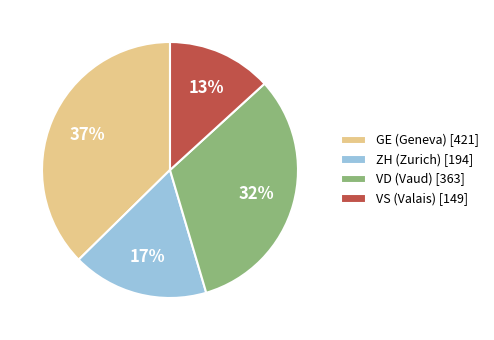

Do GE (Geneva) [421] and VS (Valais) [149] together represent more than half of the pie?

Yes